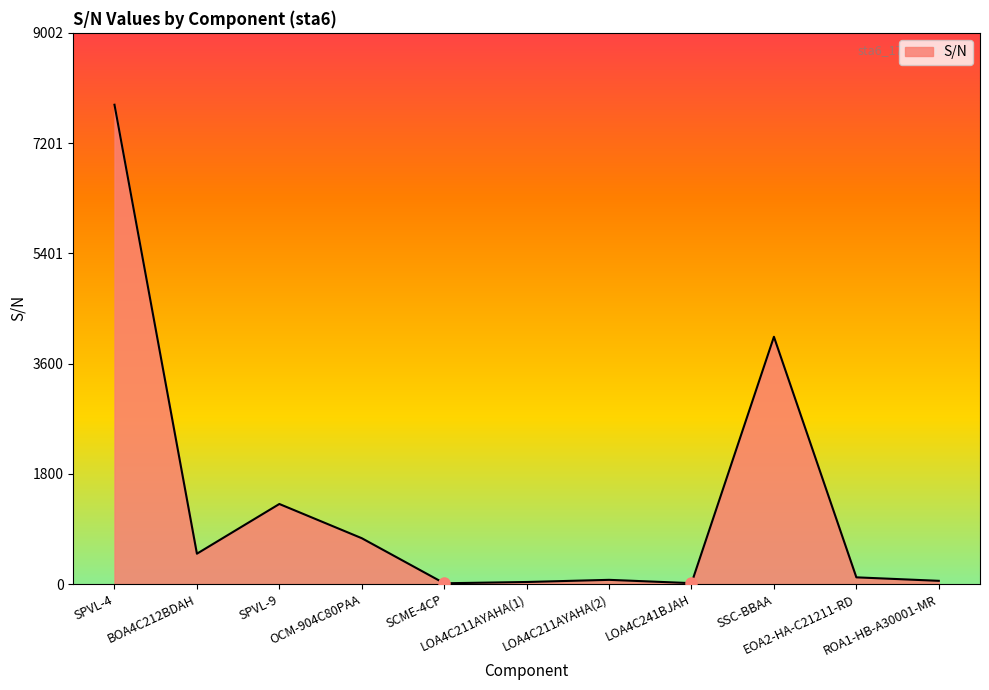

What is the difference between the second highest and minimum values?

4026